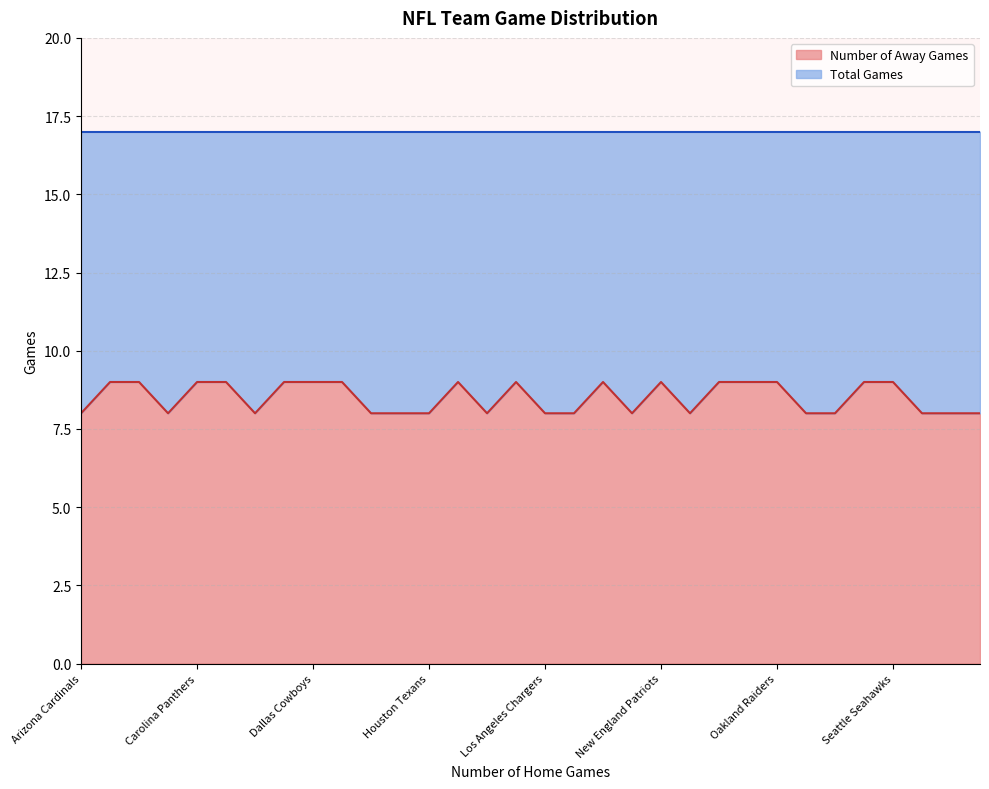

What is the sum of the values at Miami Dolphins and Arizona Cardinals?

17